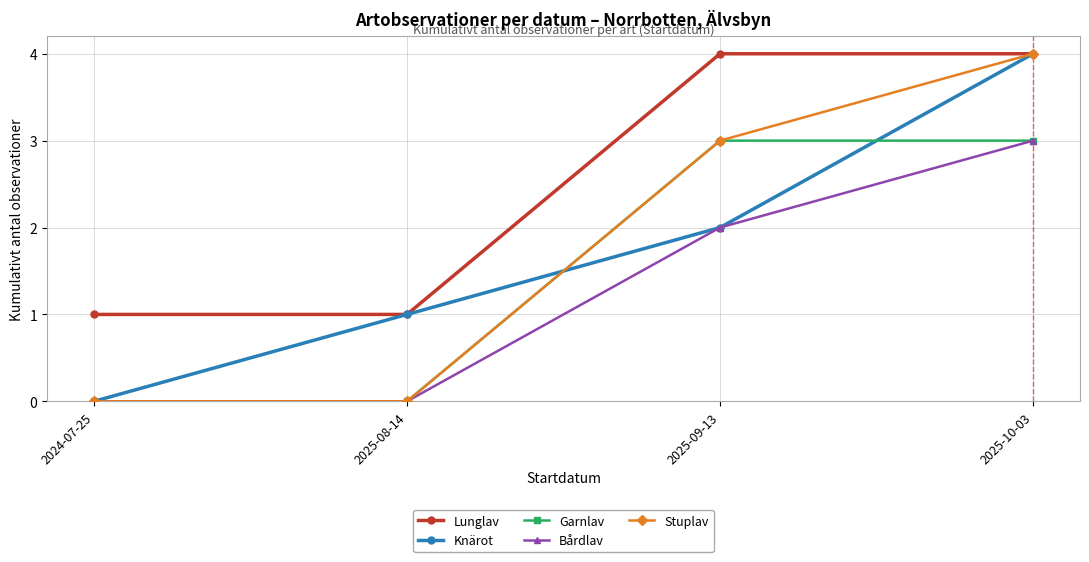

Is it true that Garnlav equals 2 at 2025-10-03?

False